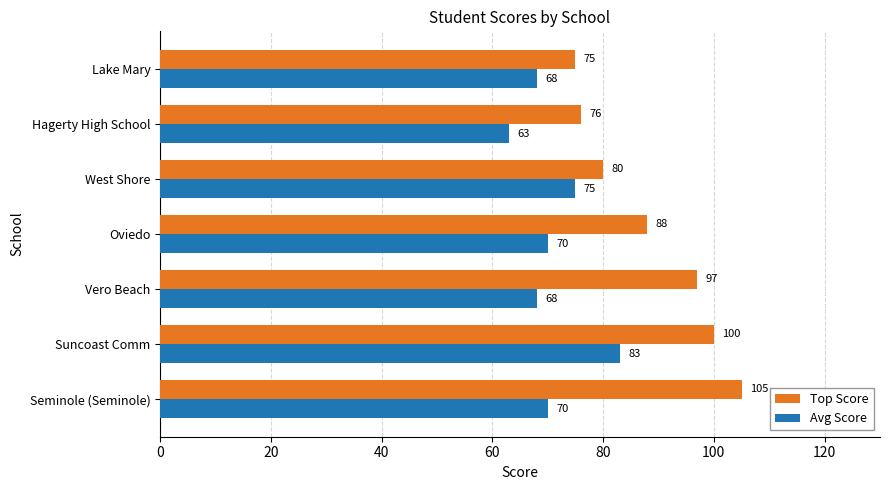

Where is Avg Score nearest to the value 73?

West Shore